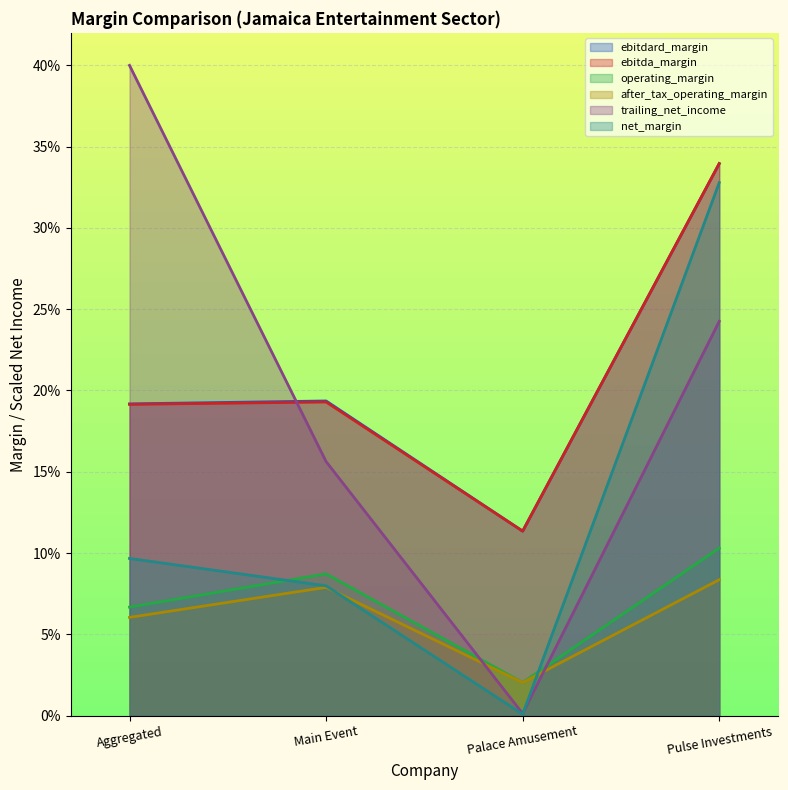

How many ebitdard_margin values are between 0 and 1?

4